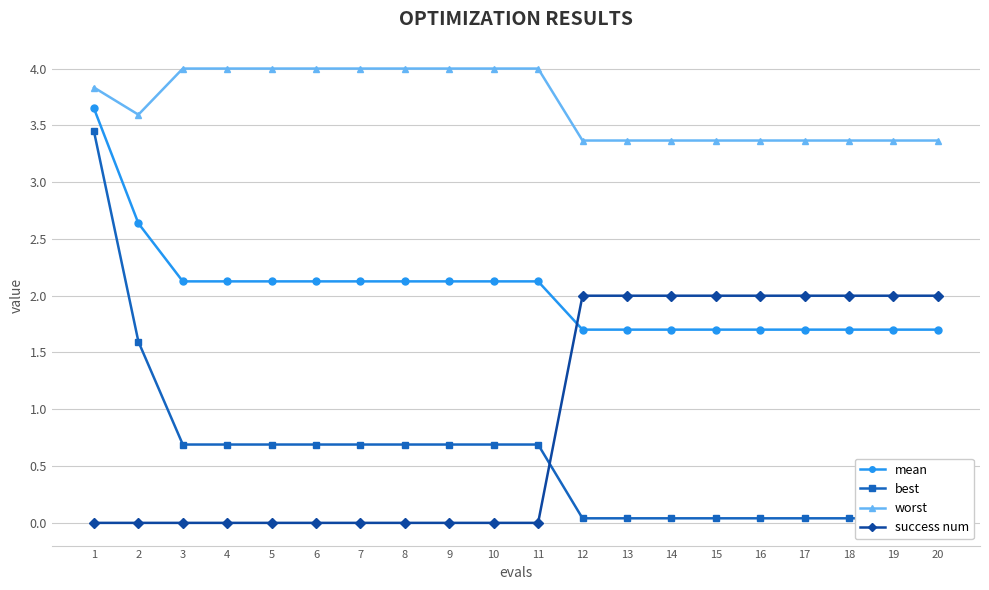

Does the chart display data point markers on the line(s)?

Yes